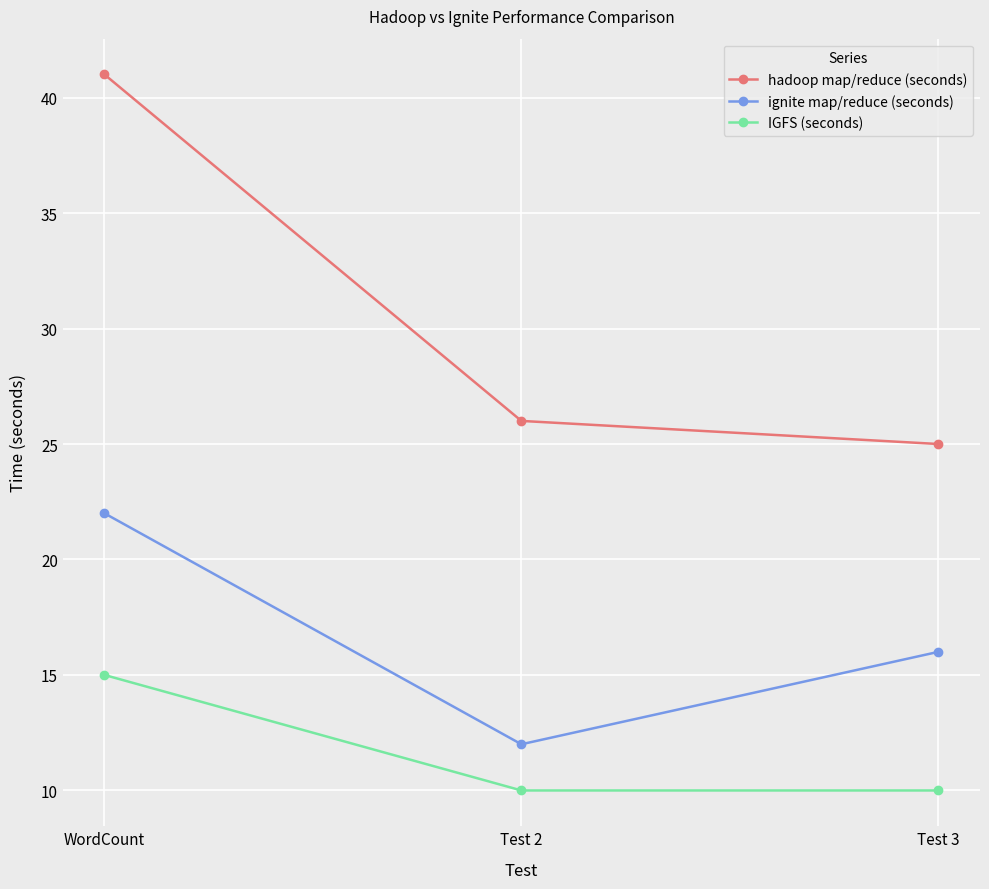

What position from the right is Test 2?

2